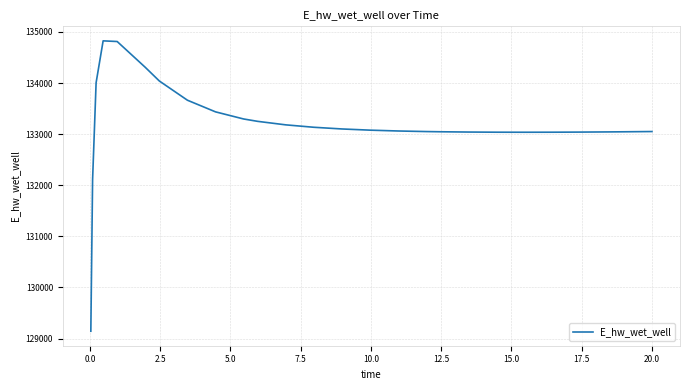

Is this an area chart (filled region under the line)?

No